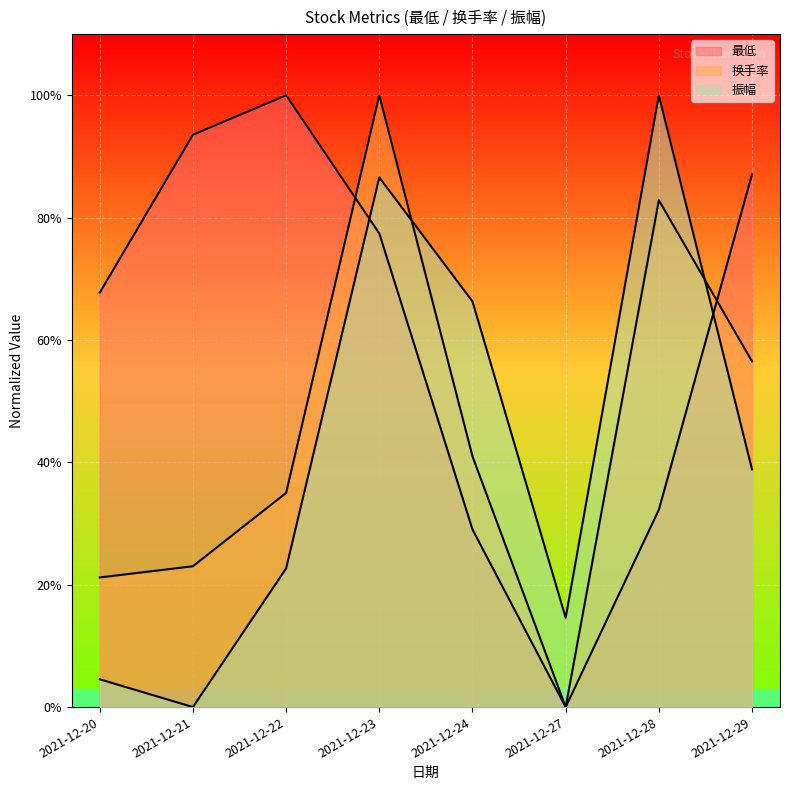

In 最低, how many points are higher than both neighbors (excluding endpoints)?

1